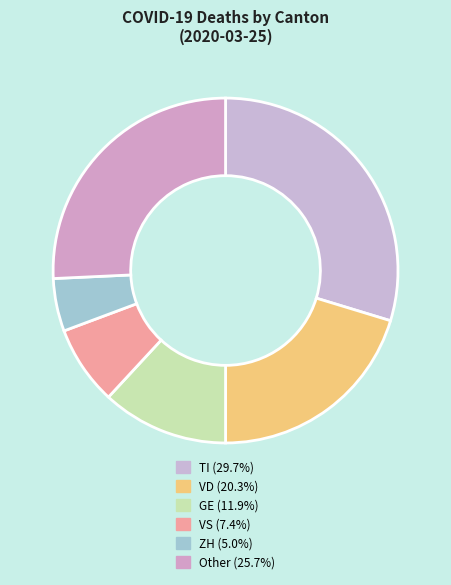

How many segments does this pie chart have?

6